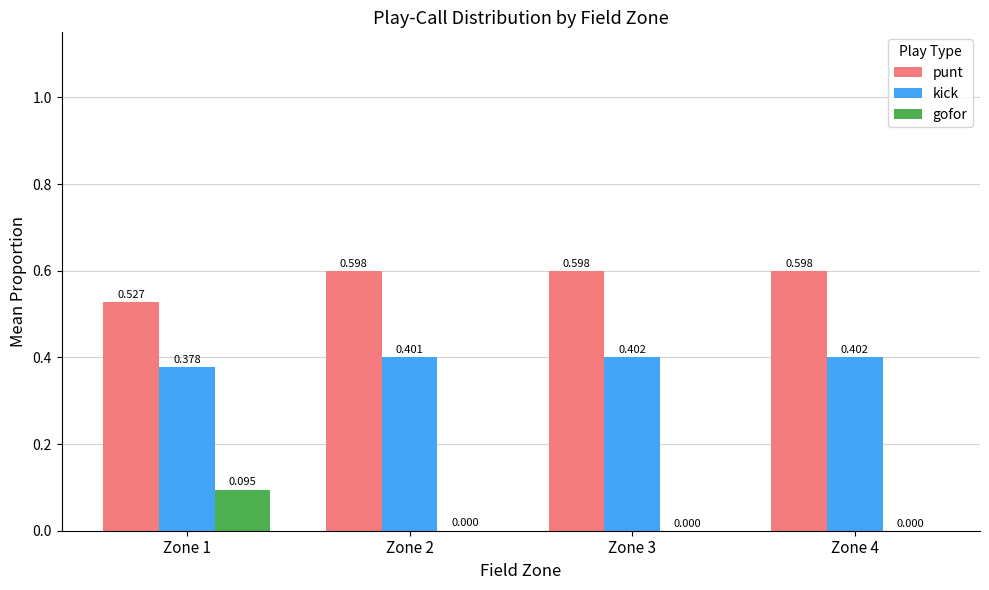

The punt series shows 0.6 at Zone 4. True or false?

True